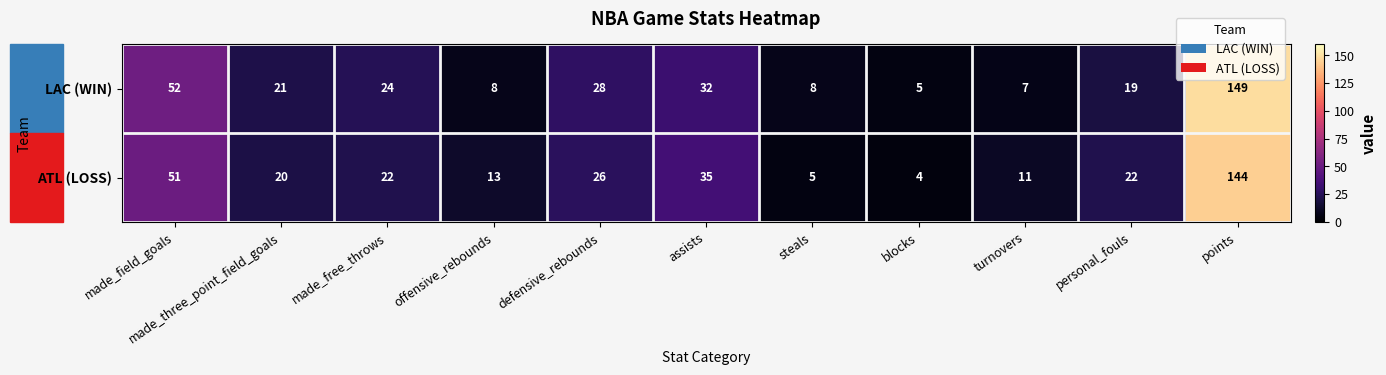

At which category does the chart reach its minimum across all series?

blocks